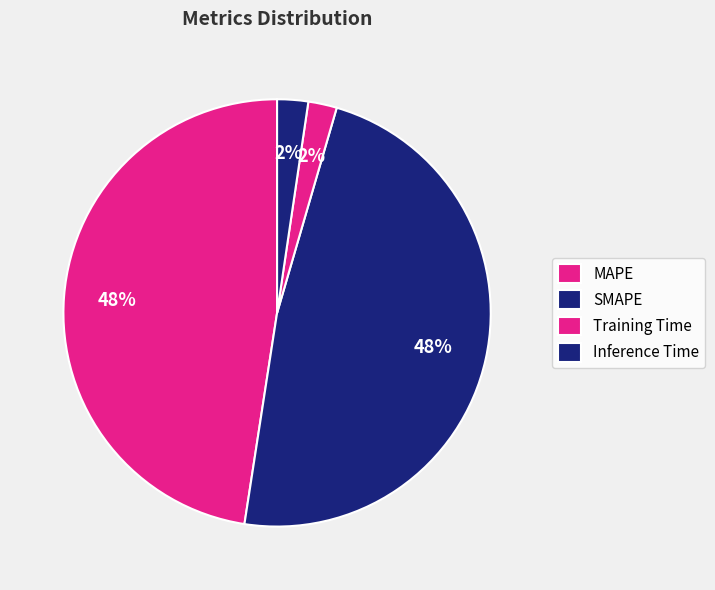

To the nearest percent, what percentage of the pie is SMAPE?

48%